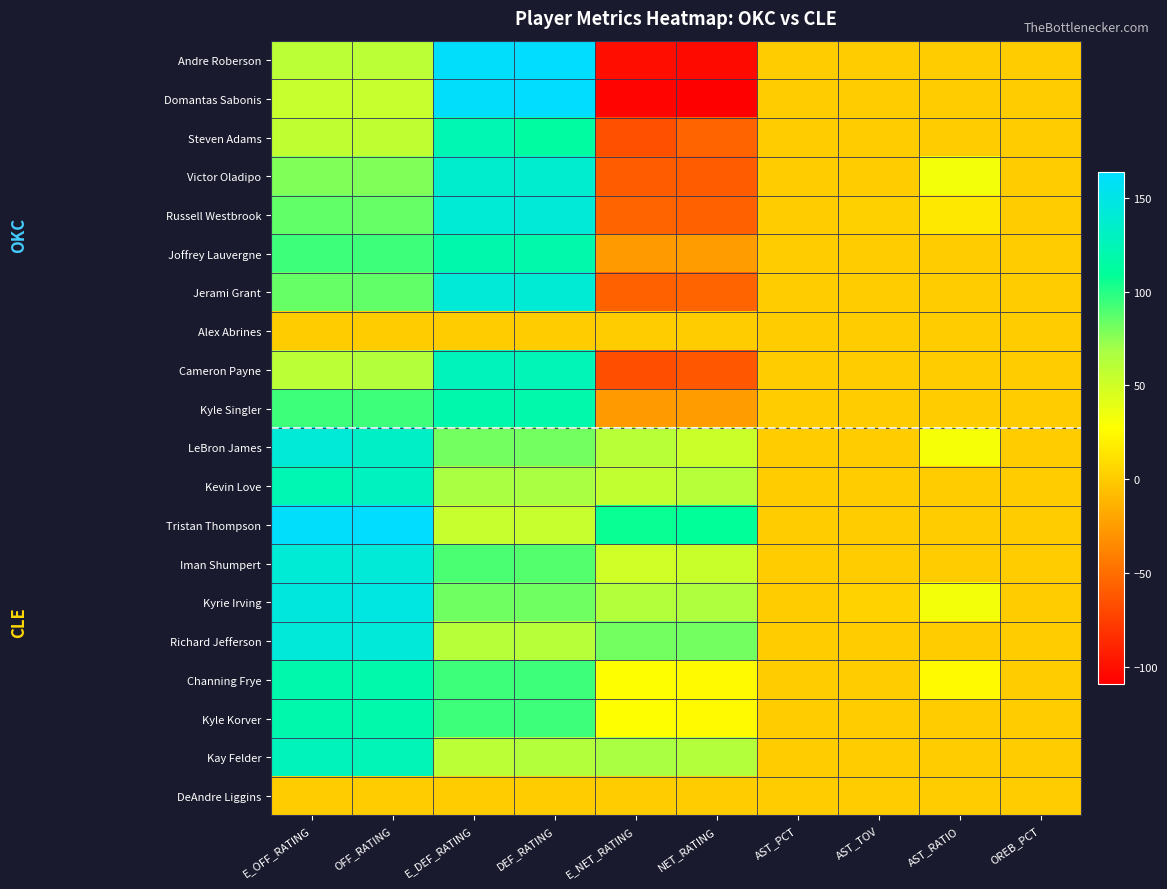

At which category is the sum across all series the highest?

E_DEF_RATING